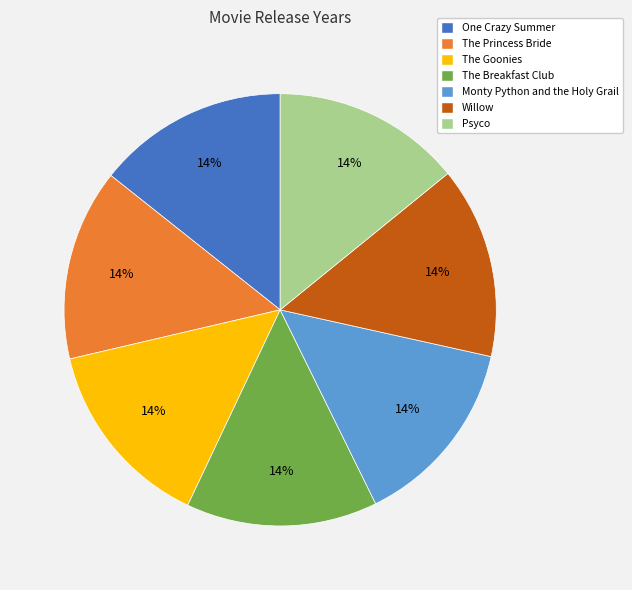

The The Princess Bride slice represents 5% of the pie. True or false?

False